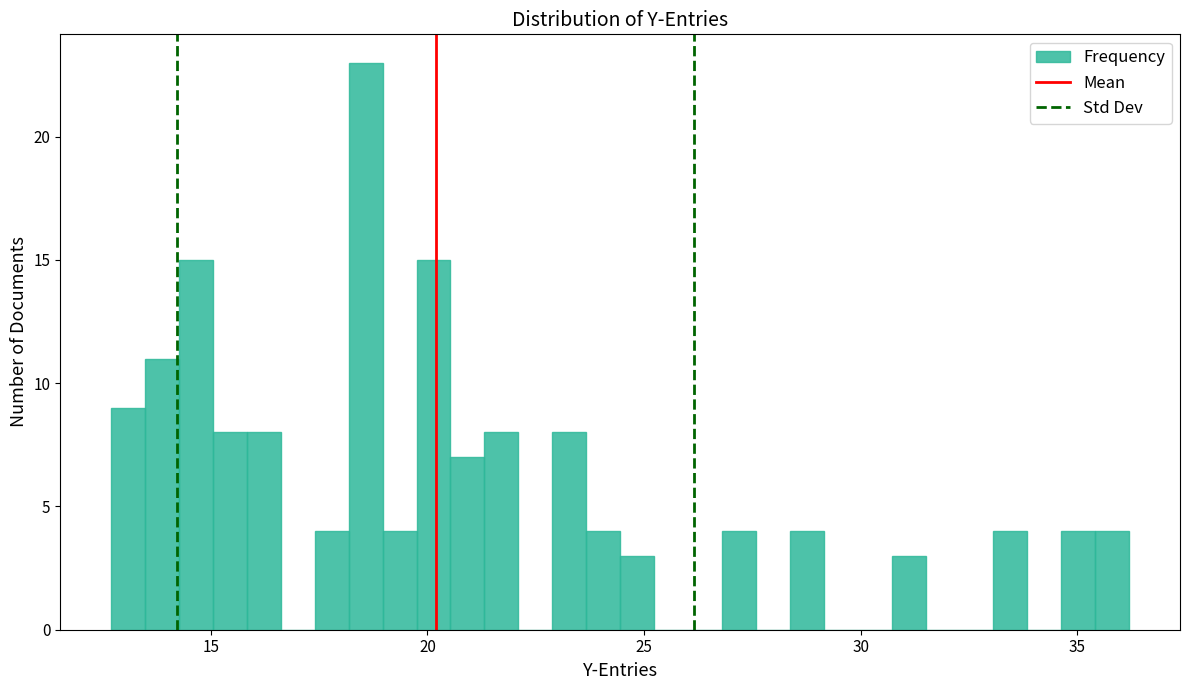

Around what value on the x-axis is the tallest bar? Give the approximate position of its centre, as read against the axis.

18.5